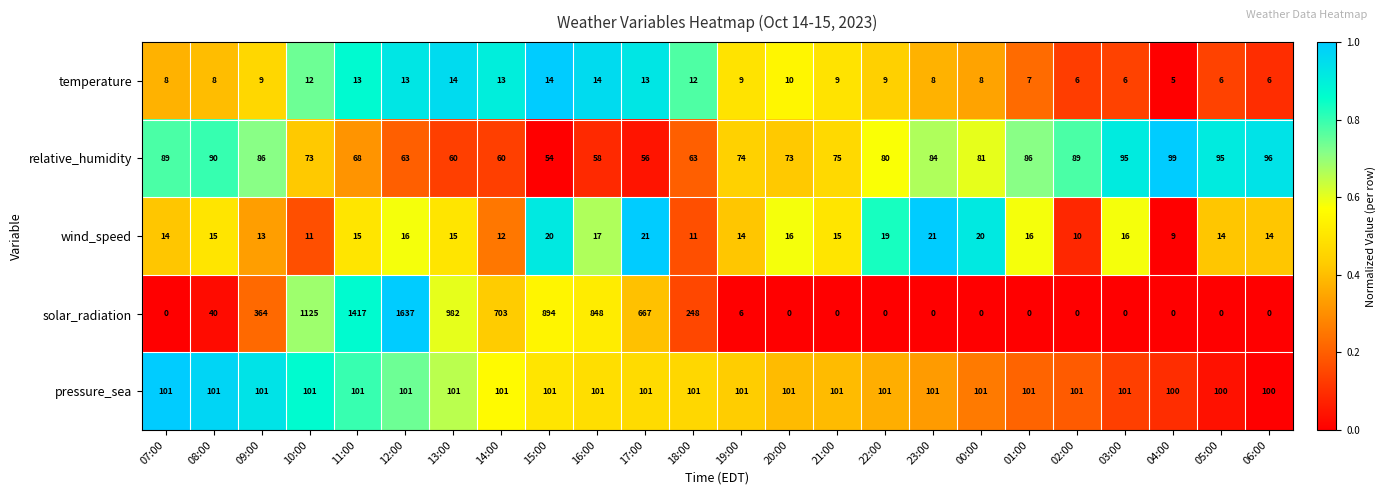

Is it true that pressure_sea equals 42 at 00:00?

False